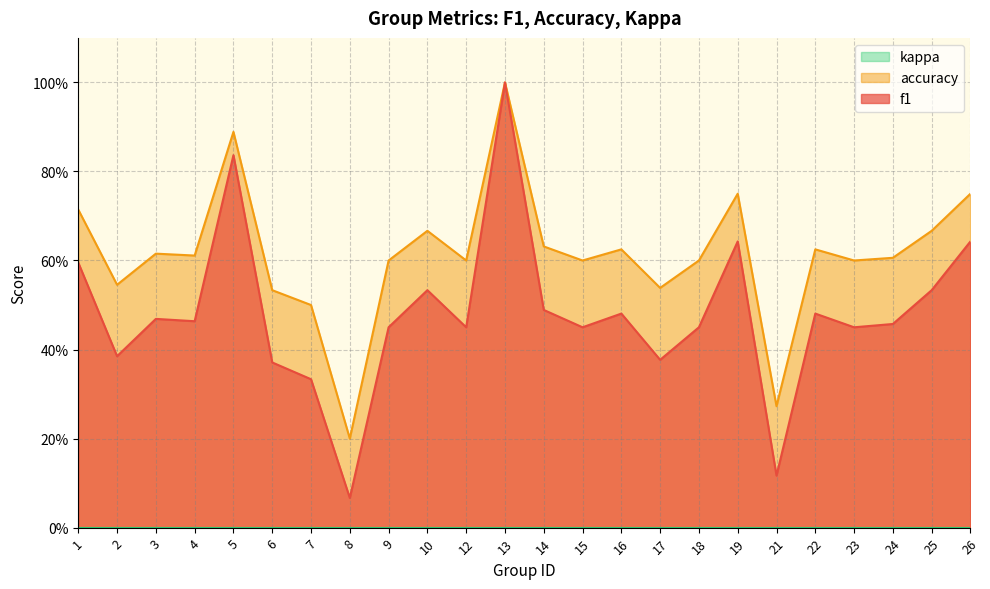

At which category is the sum across all series the highest?

13